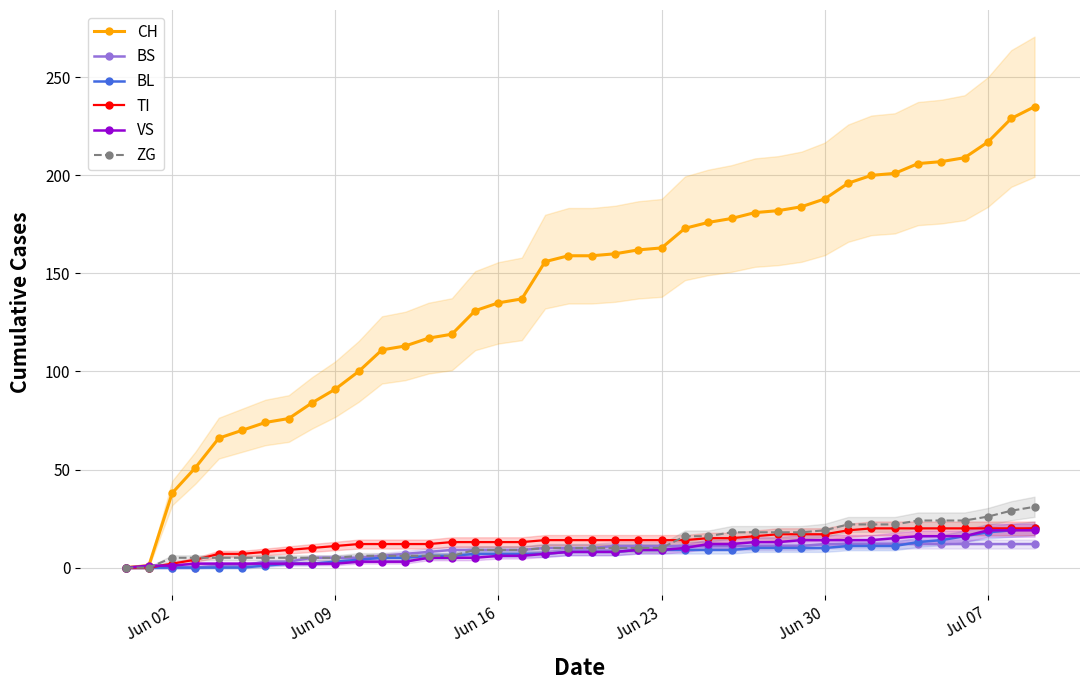

At how many categories does at least one series exceed 167?

16